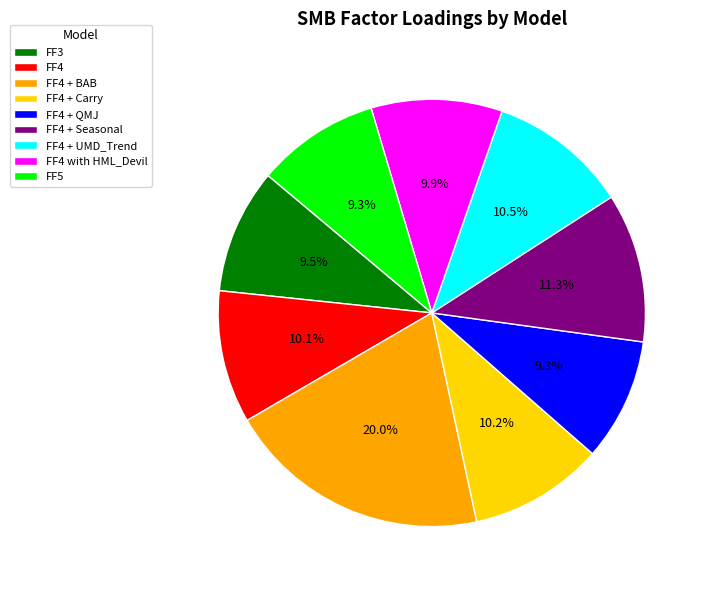

To the nearest percent, what is the difference between the largest and smallest slice percentages?

11%